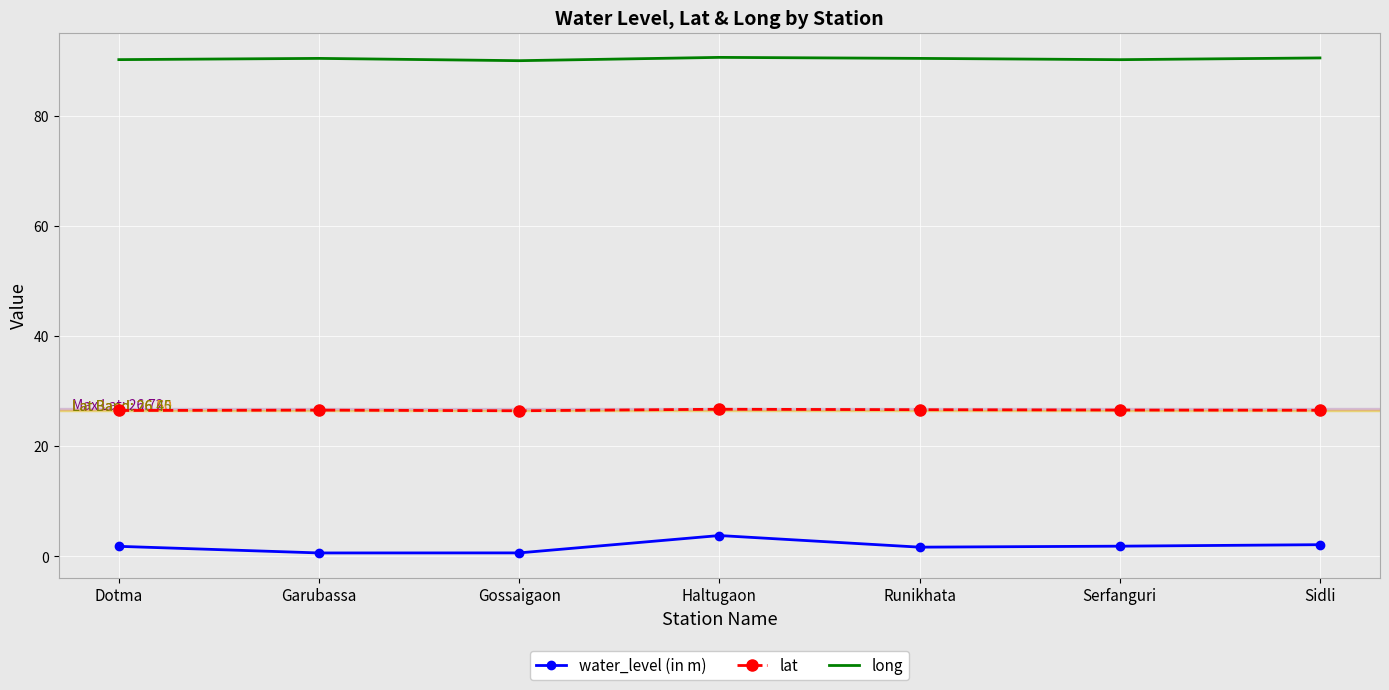

Which series has the largest total across all categories?

long